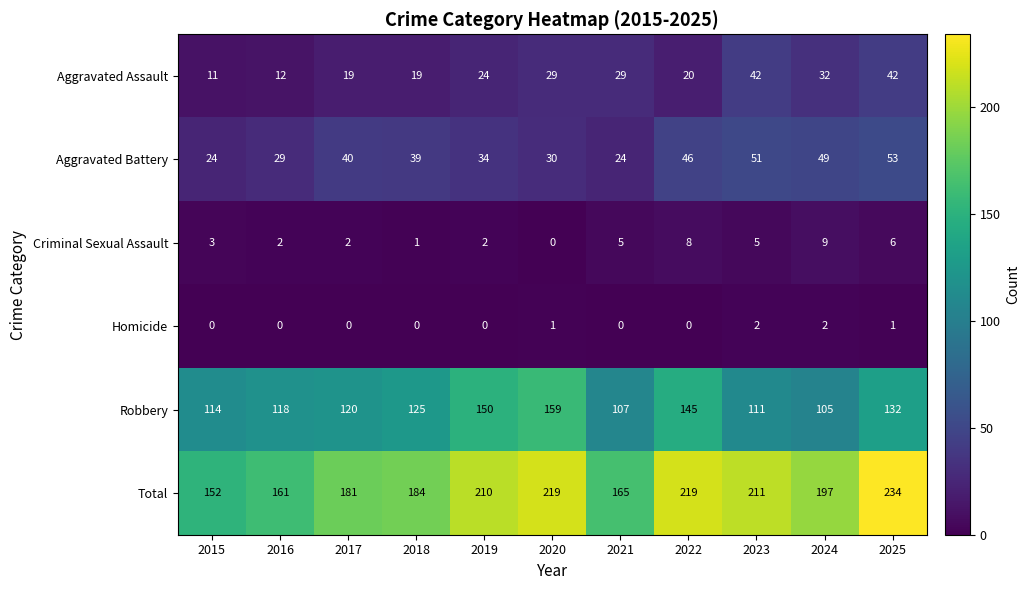

How many data points in Criminal Sexual Assault are less than 3?

5